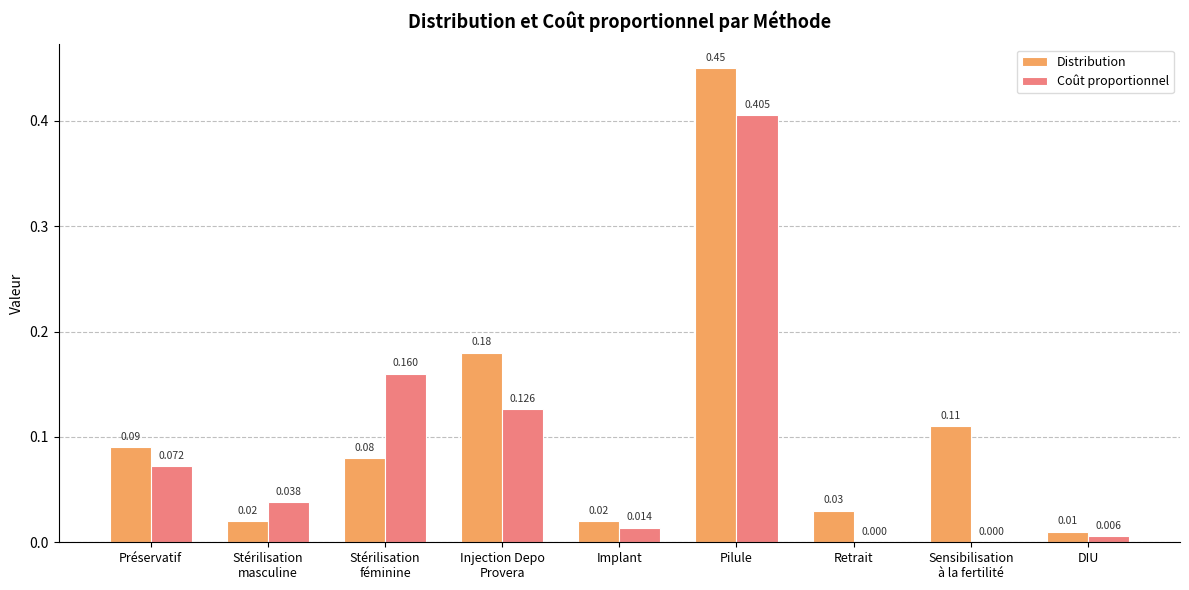

At which label is Distribution closest to 0?

DIU